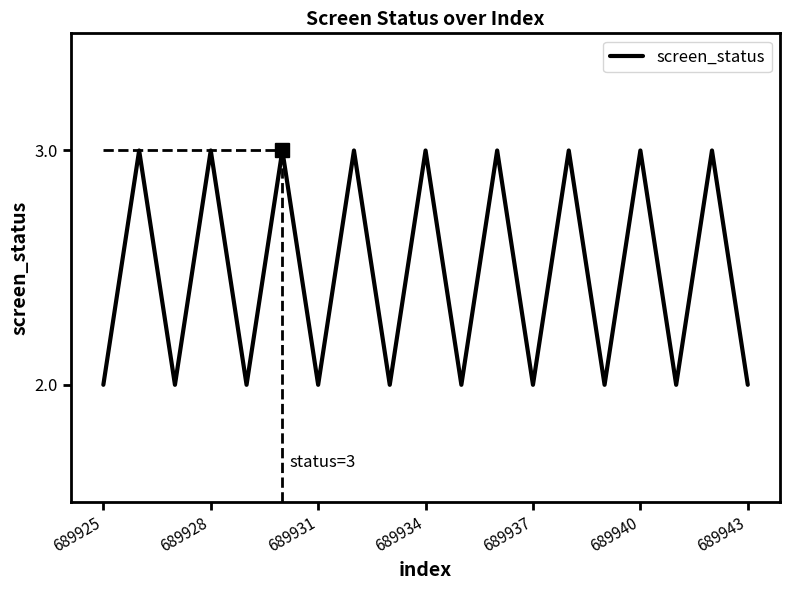

What is the maximum value shown in the chart?

3